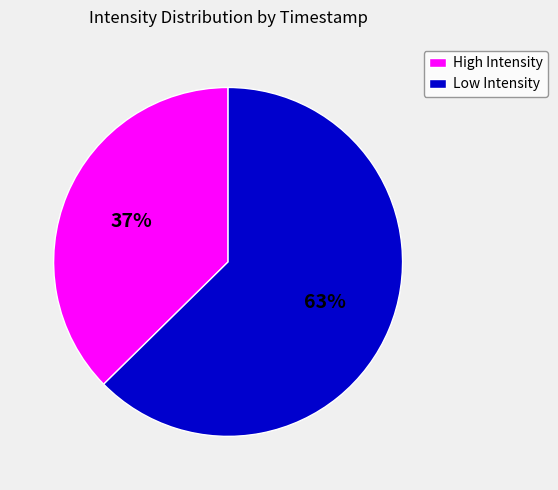

Between Low Intensity and High Intensity, which is larger?

Low Intensity